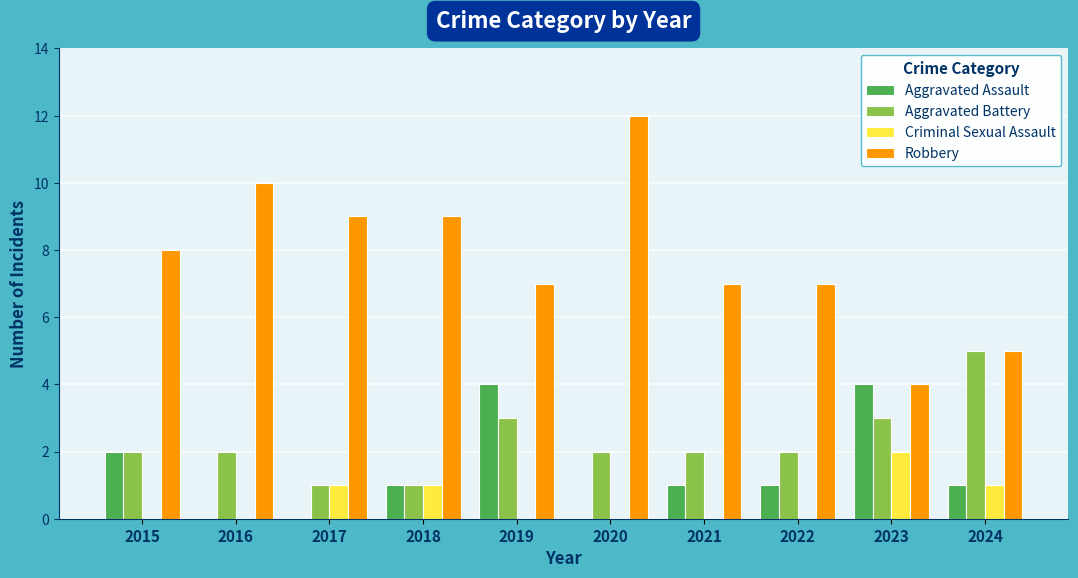

What is the sum of all Aggravated Battery values?

23